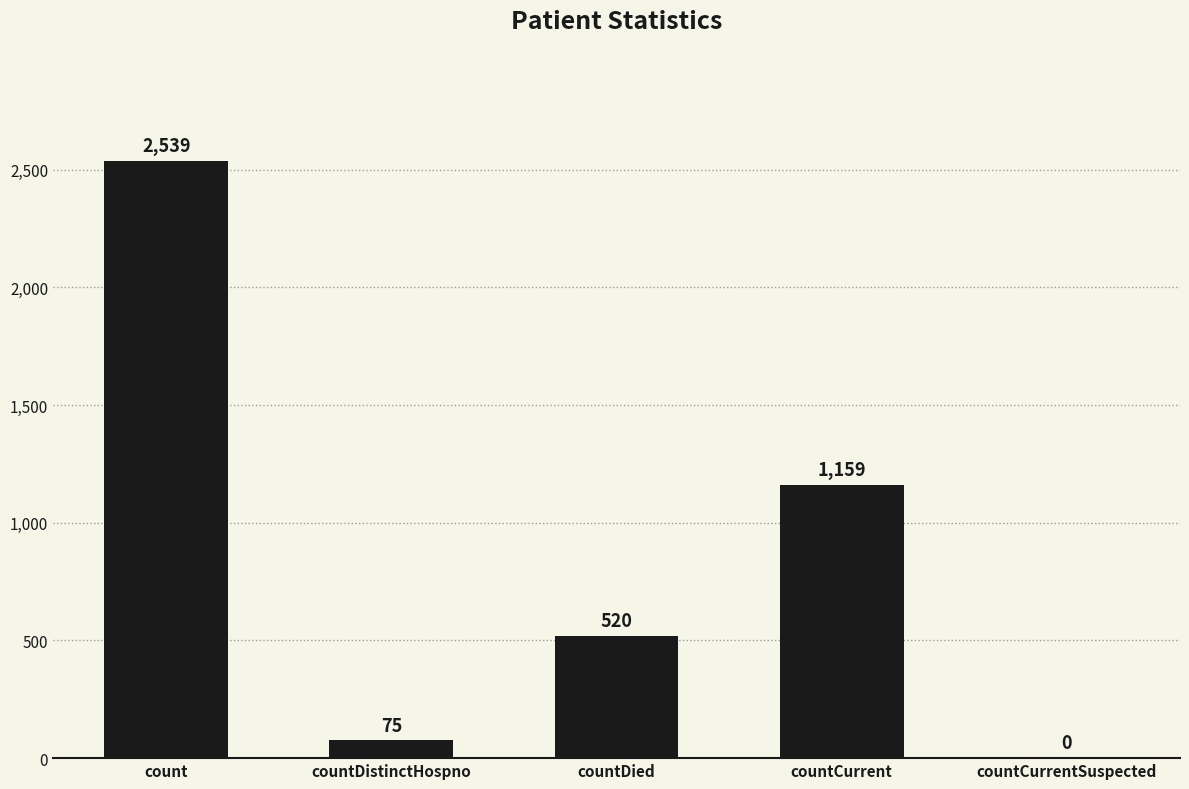

What is the greatest value displayed?

2539